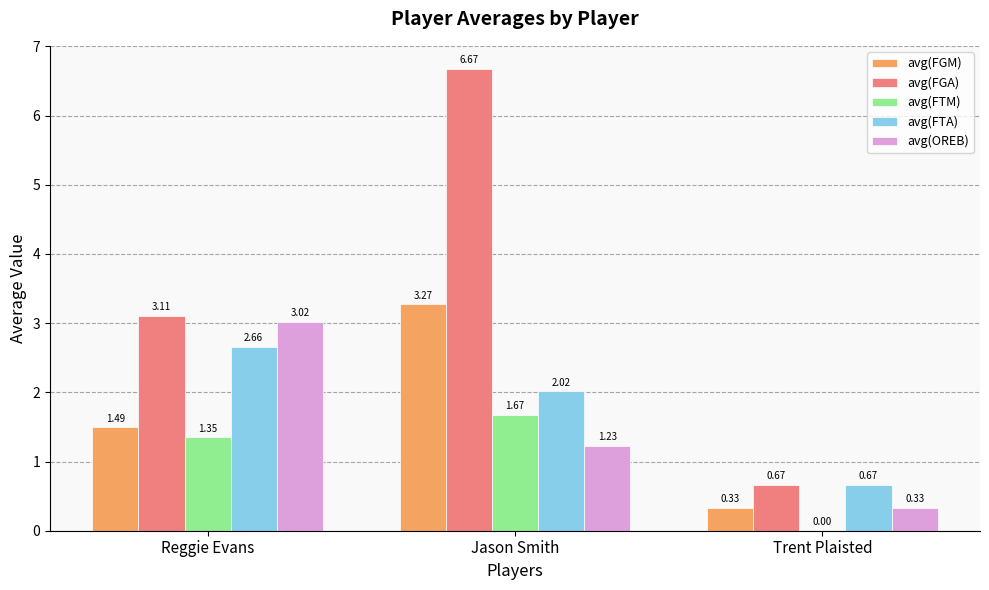

What is the total value across all series at Reggie Evans?

11.6